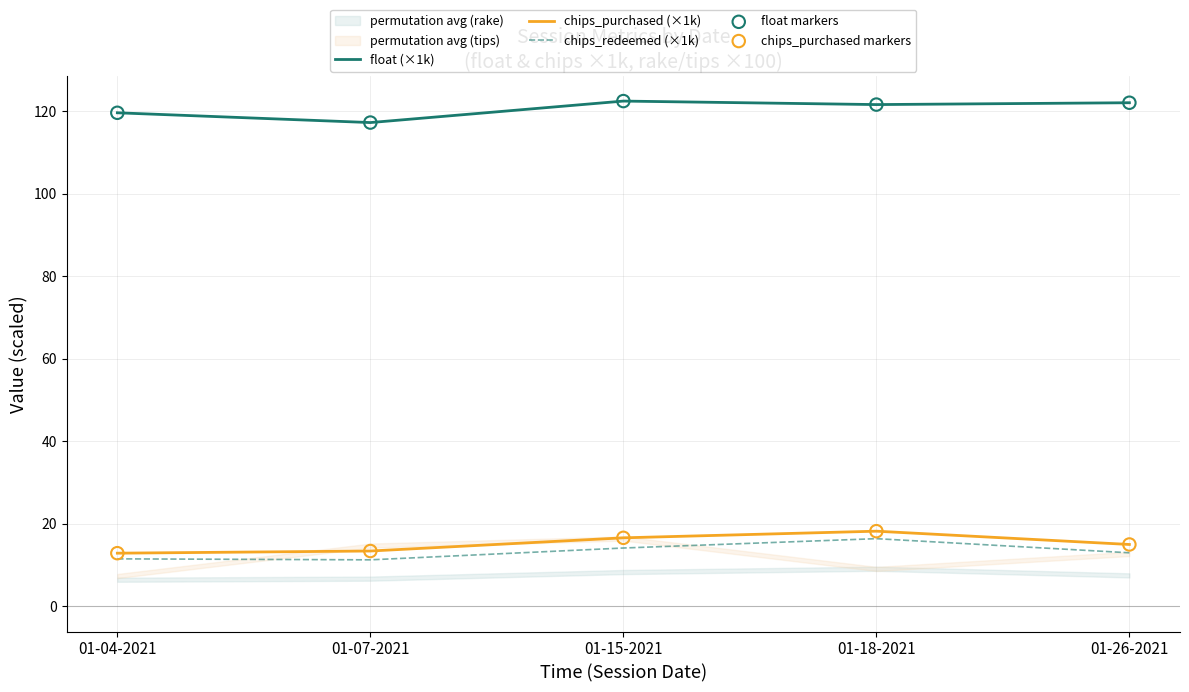

At how many categories does at least one series exceed 28?

5